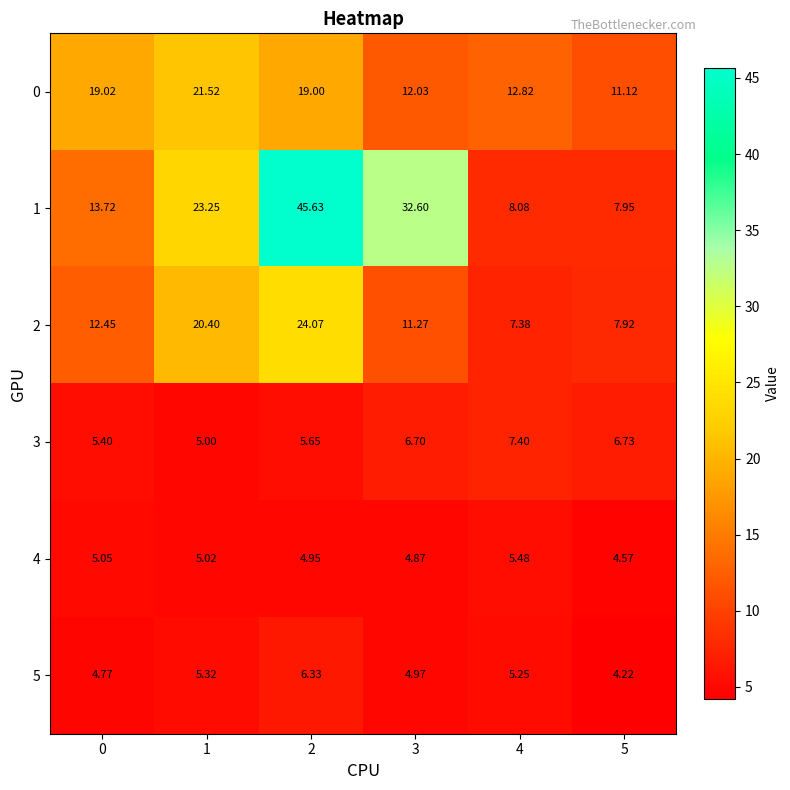

What is the spread (max minus min) of values at 5?

6.9